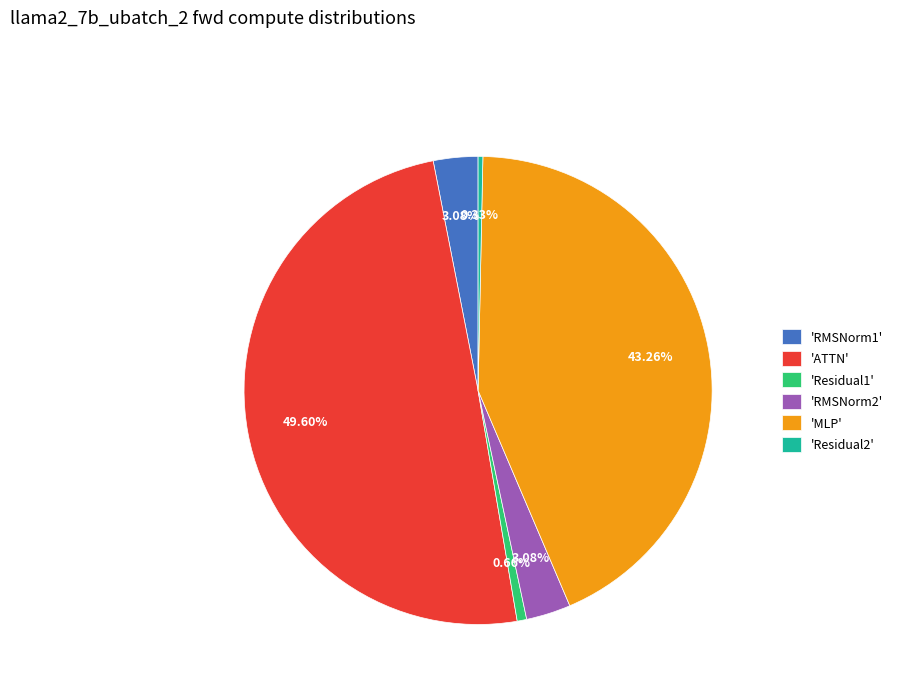

Which has a higher value, 'Residual1' or 'MLP'?

'MLP'